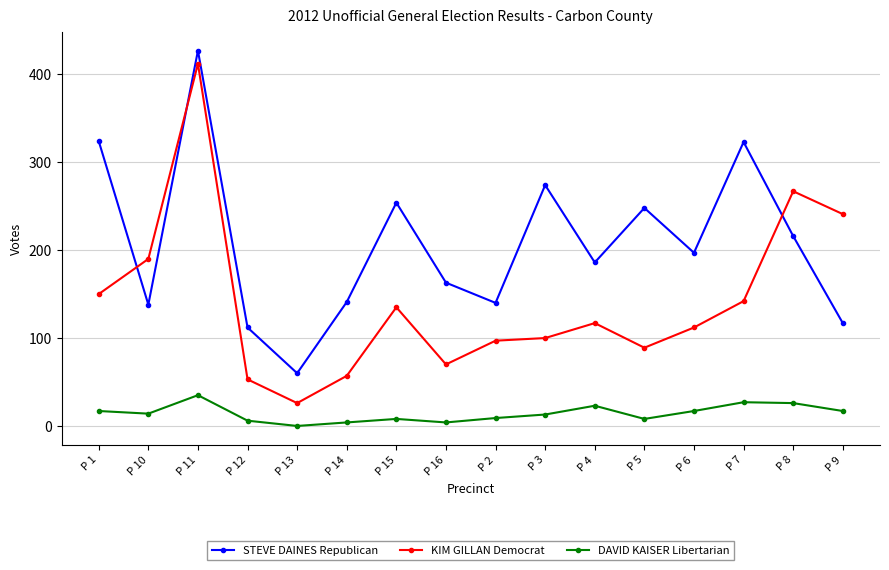

Between P 1 and P 12, which series saw the biggest shift?

STEVE DAINES Republican